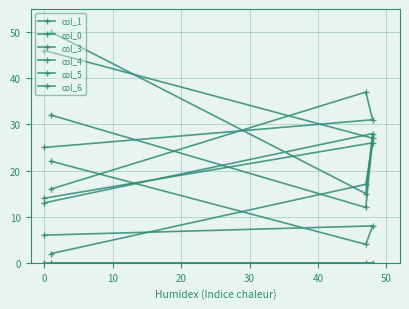

What is the greatest value displayed?

50